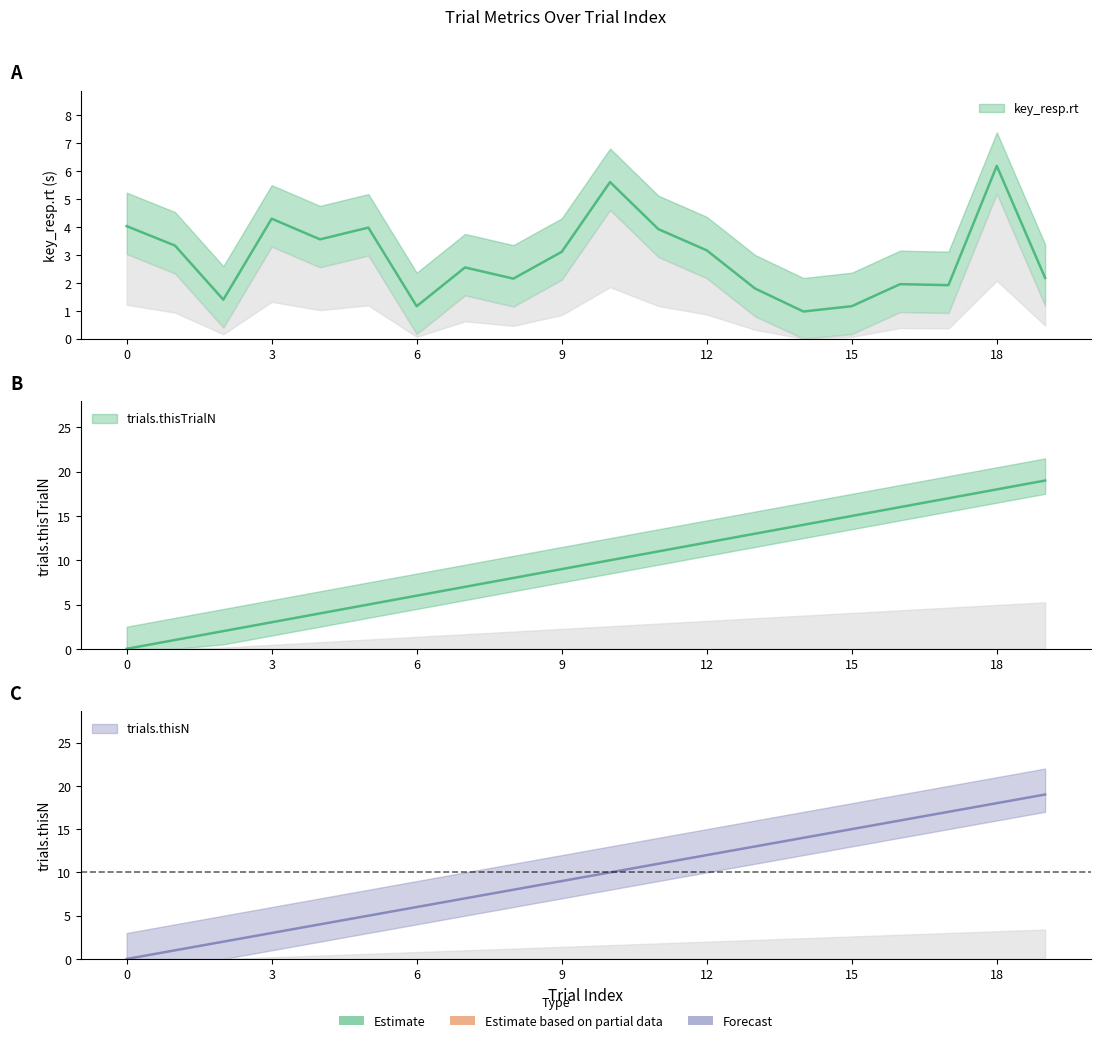

Read the key_resp.rt value at 5.

4.0